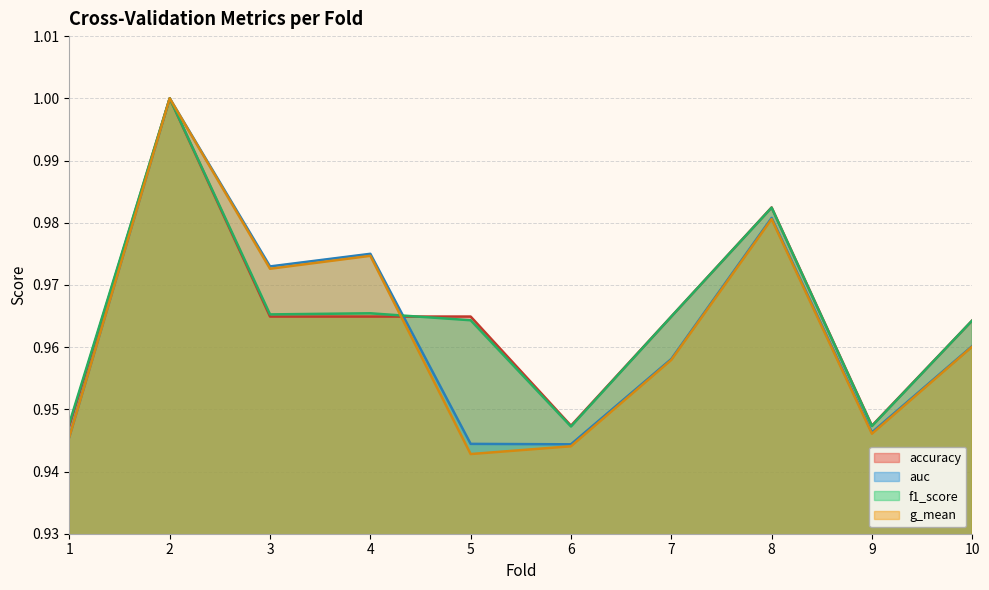

Reading left to right, list all the values displayed in this chart.

accuracy: 1=0.9	2=1.0	3=1.0	4=1.0	5=1.0	6=0.9	7=1.0	8=1.0	9=0.9	10=1.0
auc: 1=0.9	2=1.0	3=1.0	4=1.0	5=0.9	6=0.9	7=1.0	8=1.0	9=0.9	10=1.0
f1_score: 1=0.9	2=1.0	3=1.0	4=1.0	5=1.0	6=0.9	7=1.0	8=1.0	9=0.9	10=1.0
g_mean: 1=0.9	2=1.0	3=1.0	4=1.0	5=0.9	6=0.9	7=1.0	8=1.0	9=0.9	10=1.0